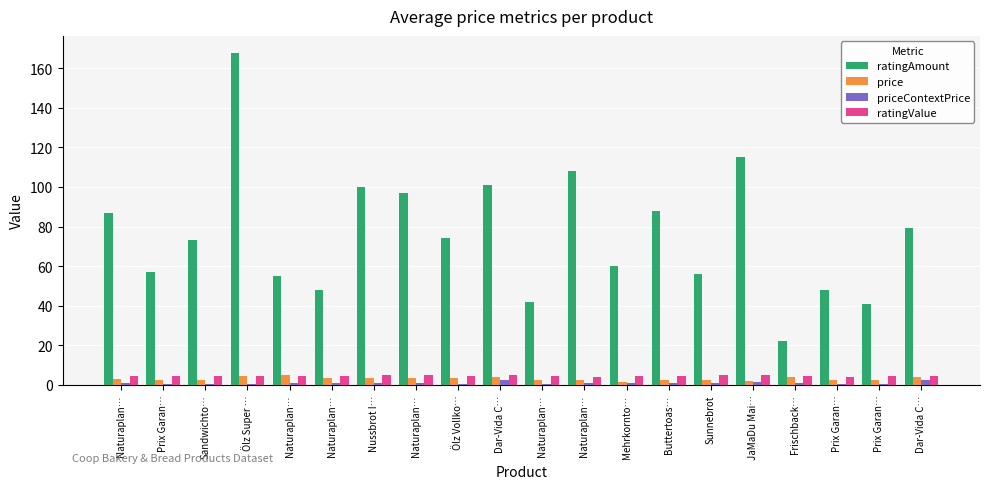

What is the minimum value for priceContextPrice?

0.2